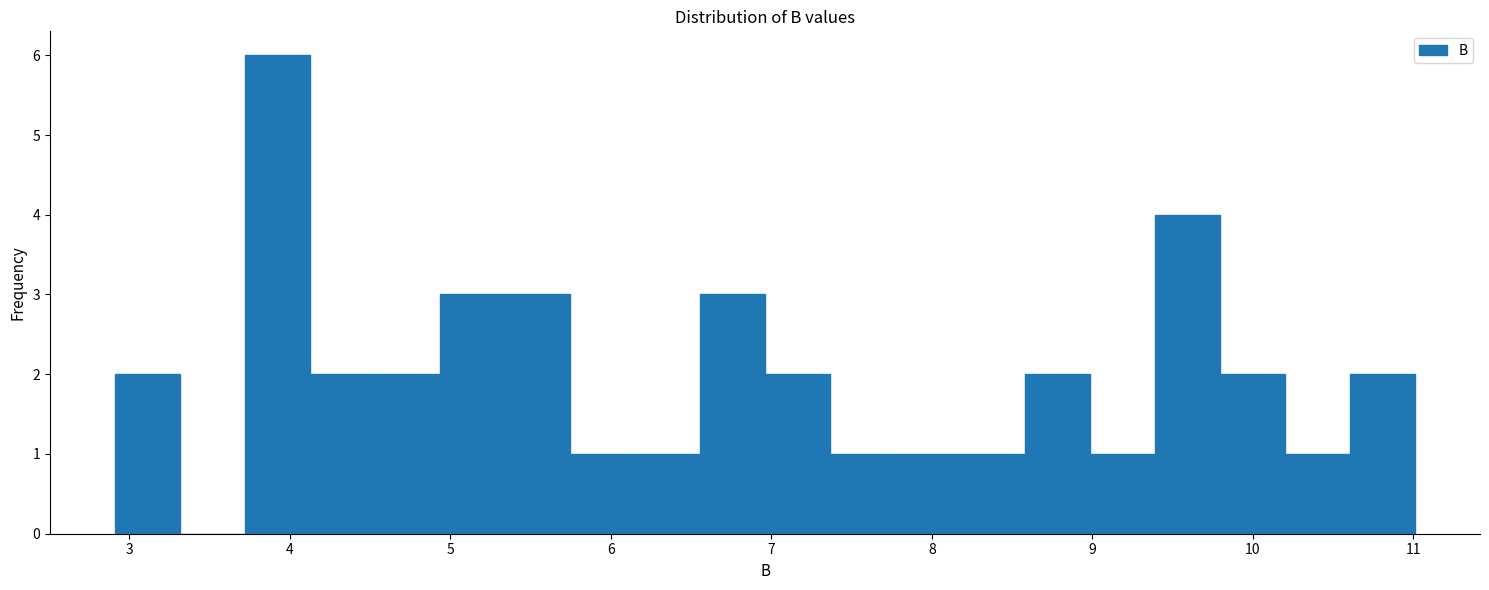

Over which range of the x-axis is the bar tallest?

3.7 to 4.1